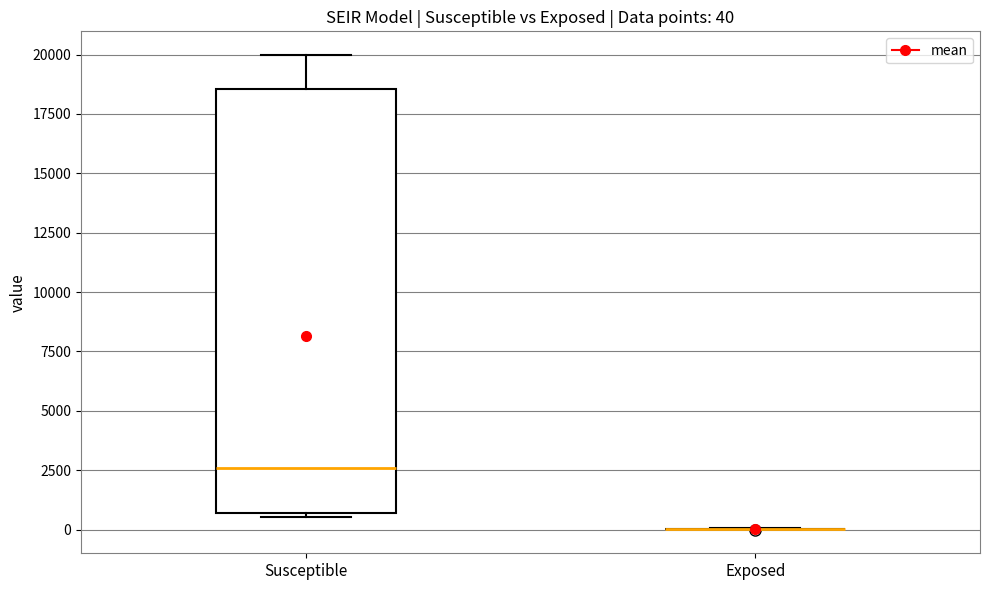

Comparing the boxes themselves (not the whiskers), which one is the tallest?

Susceptible